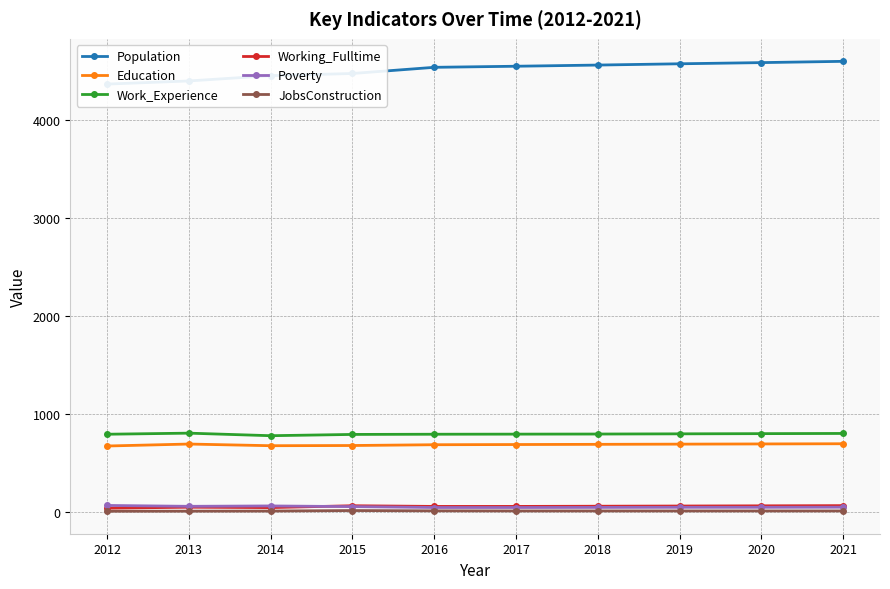

What is the sum of the Population values at 2012 and 2020?

8951